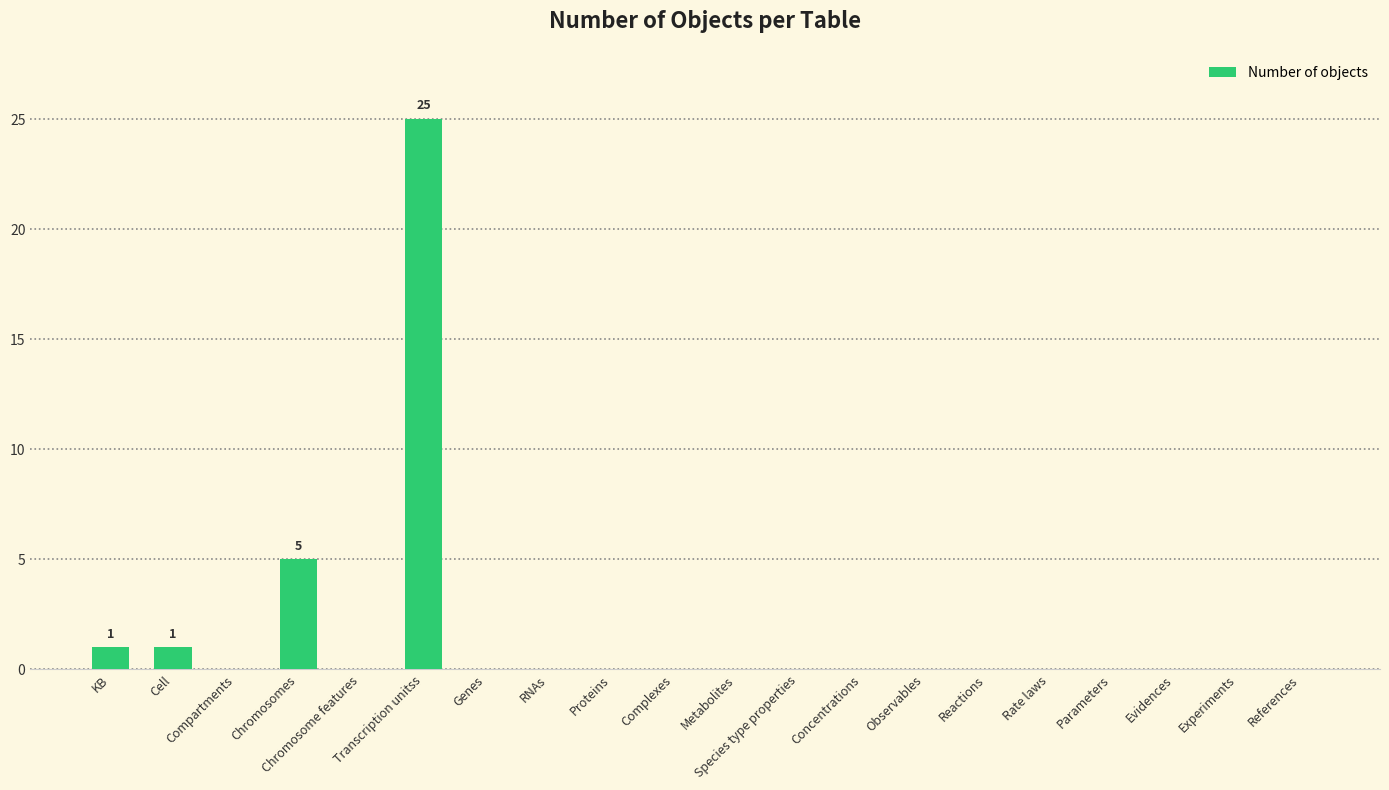

What is the difference between the values at Species type properties and Transcription unitss?

25